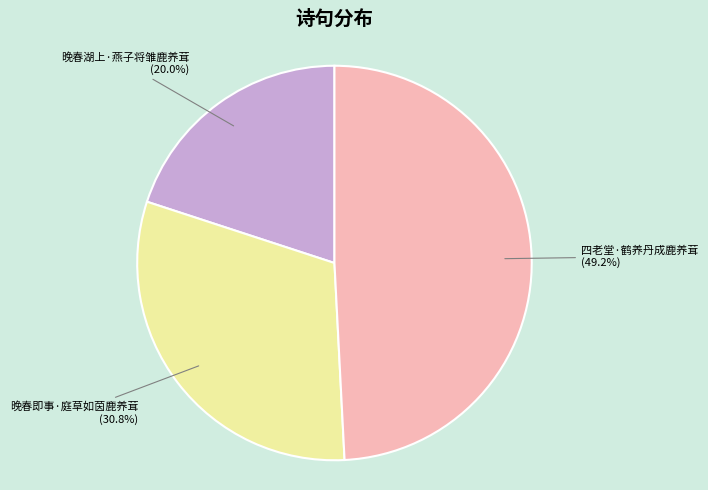

To the nearest percent, what is the difference between the 晚春即事·庭草如茵鹿养茸 and 四老堂·鹤养丹成鹿养茸 slice percentages?

18%